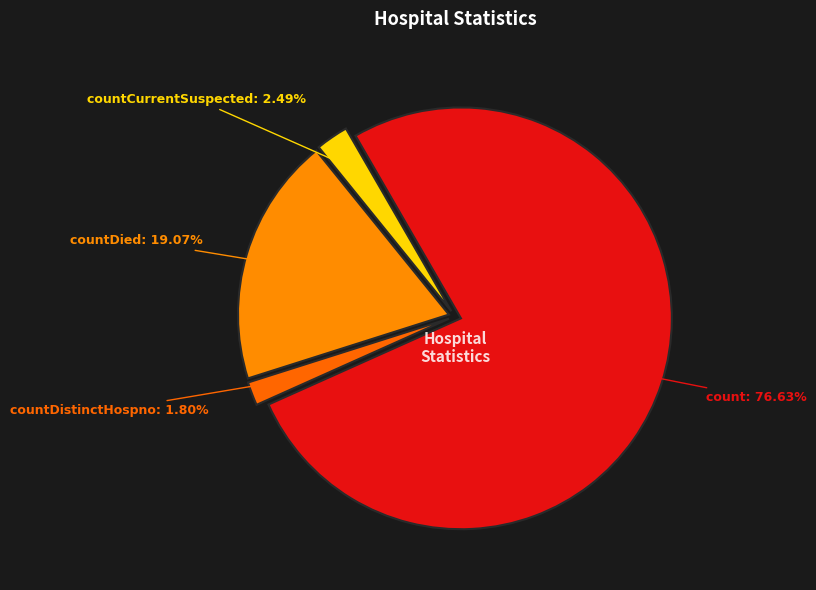

How many slices are in this pie chart?

4